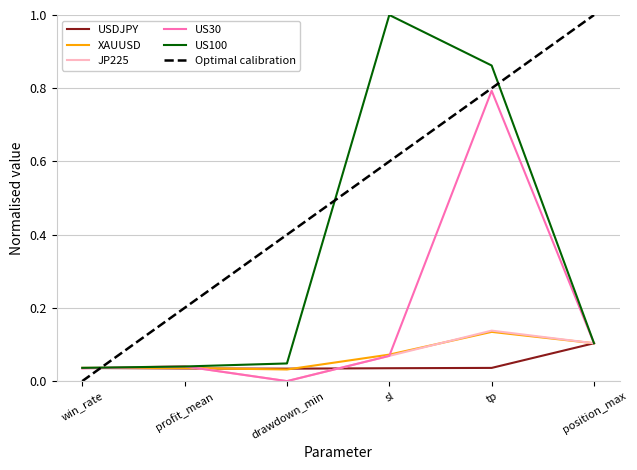

What is the total value across all series at position_max?

1.5